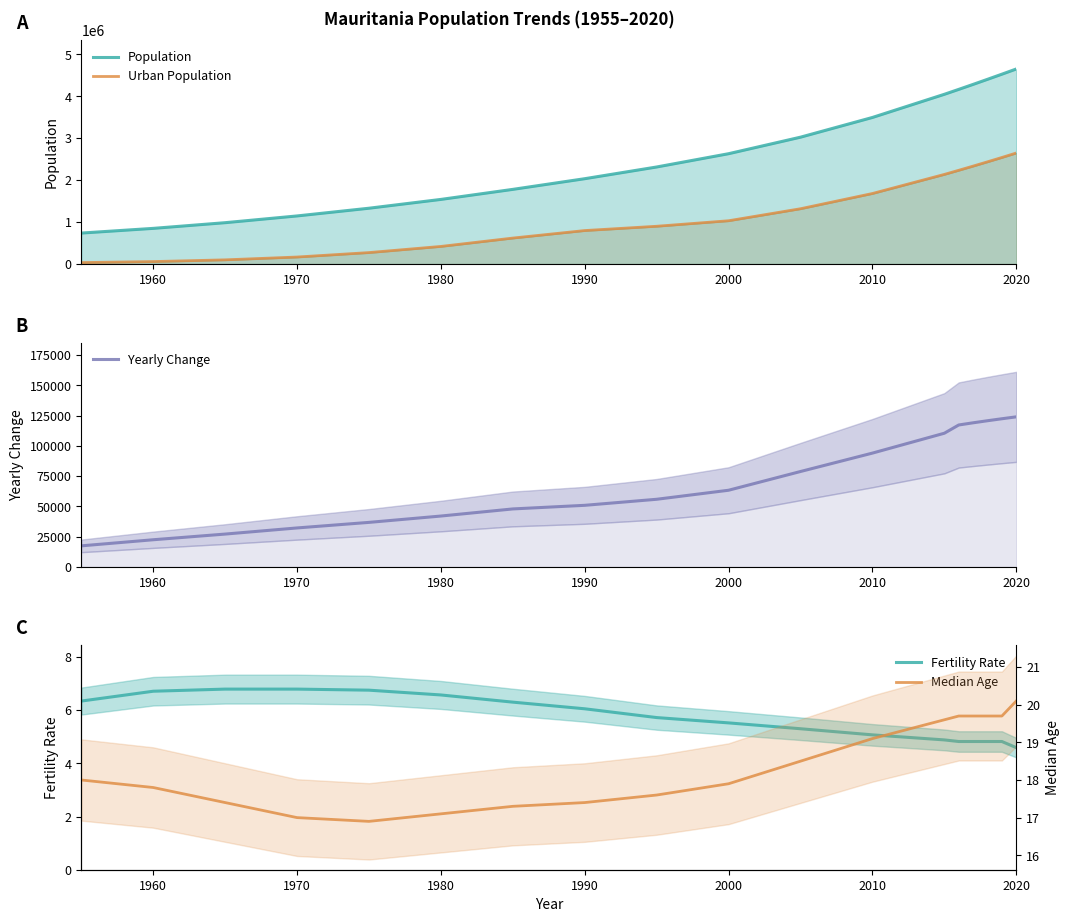

What is the maximum value for Yearly Change?

123962